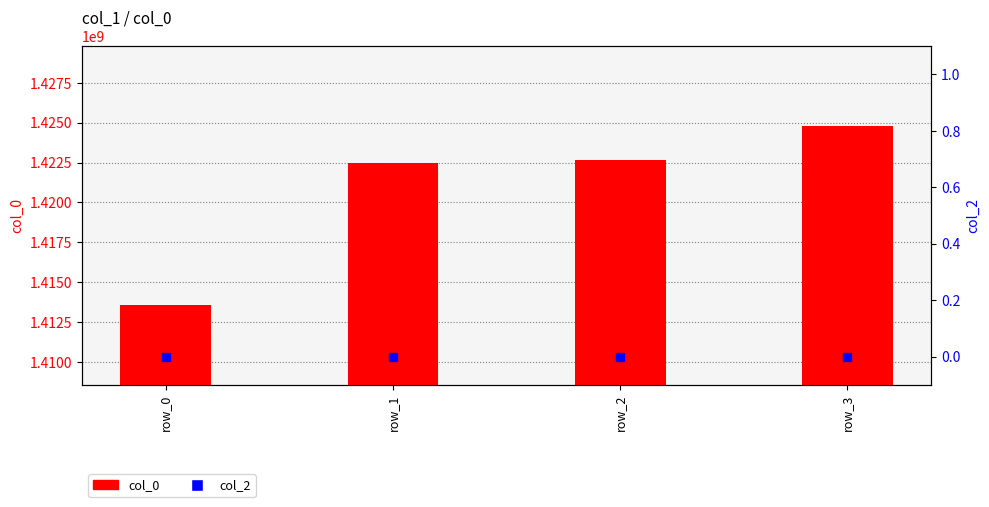

At which category is the sum across all series the highest?

row_3